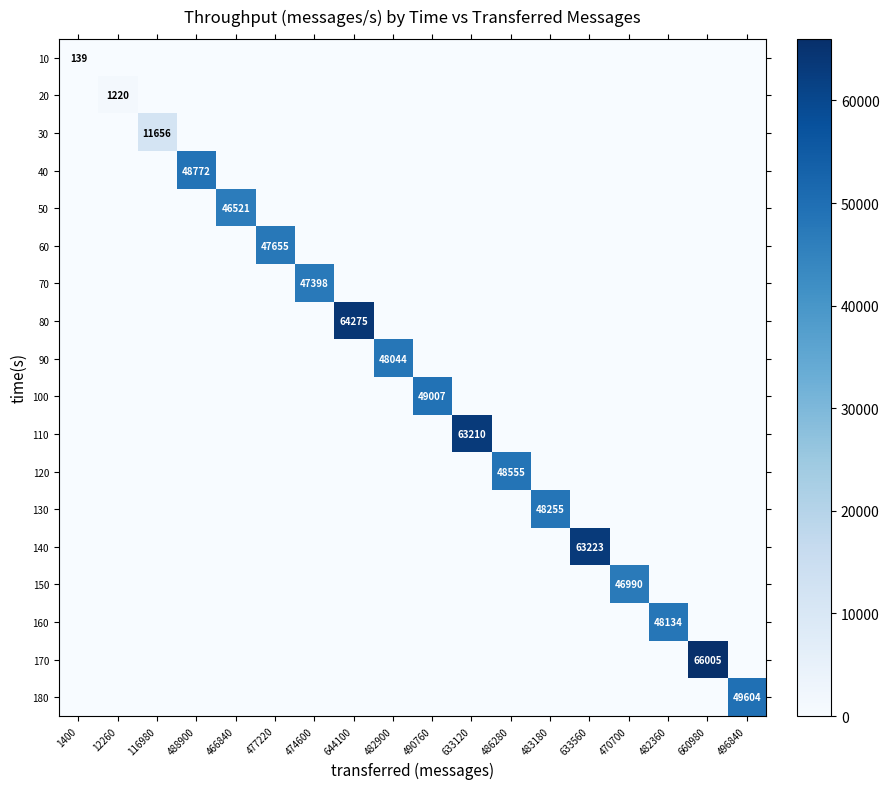

The value of 60 at 477220 is 81670. True or false?

False